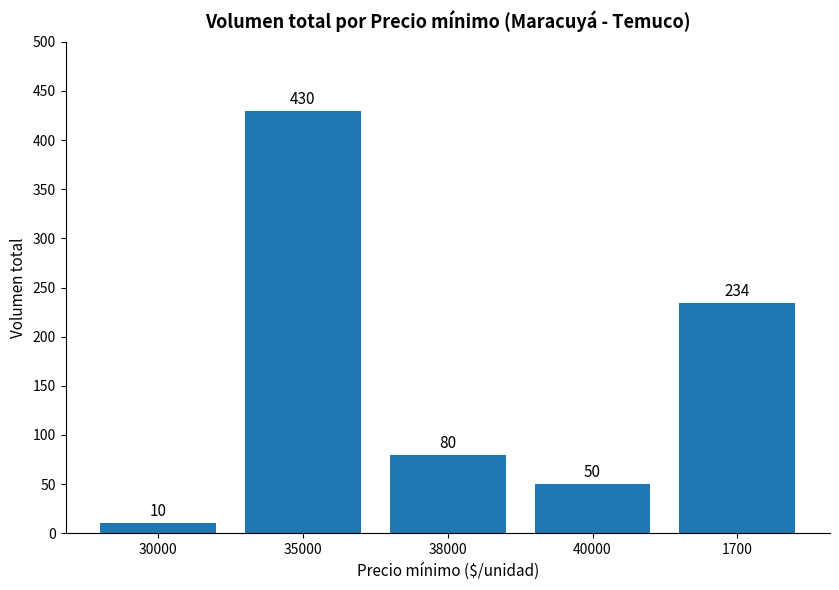

Reading left to right, list all the values displayed in this chart.

10	430	80	50	234